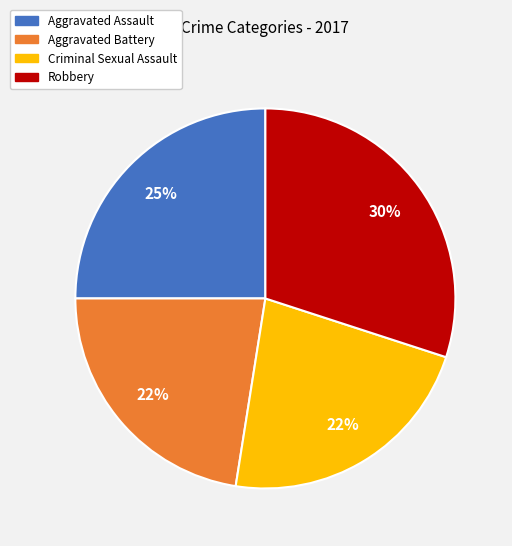

How many slices are in this pie chart?

4